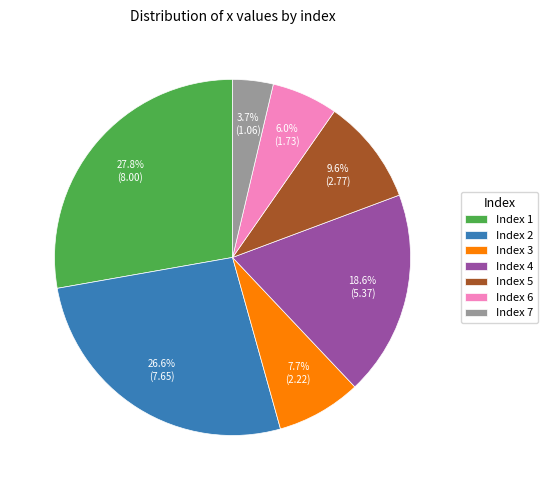

Is there any slice that represents more than half of the pie?

No